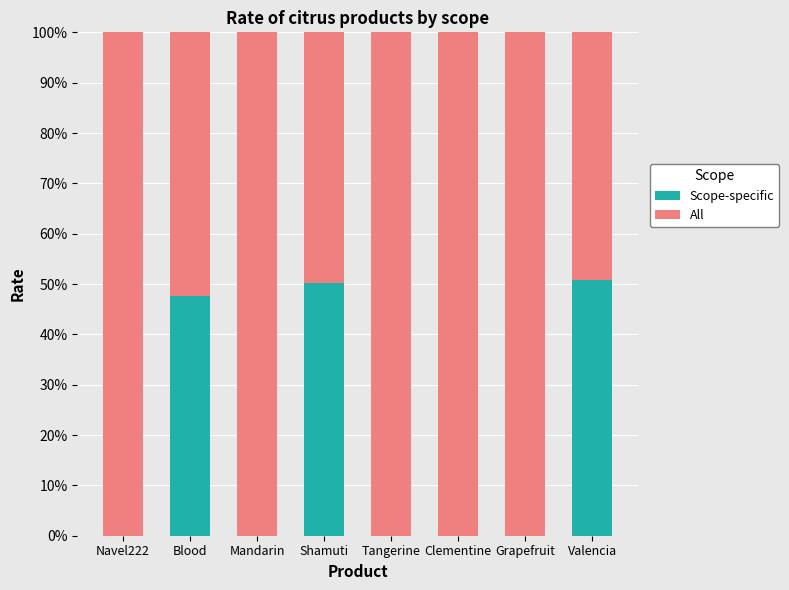

At which label is Scope-specific closest to 25?

Blood